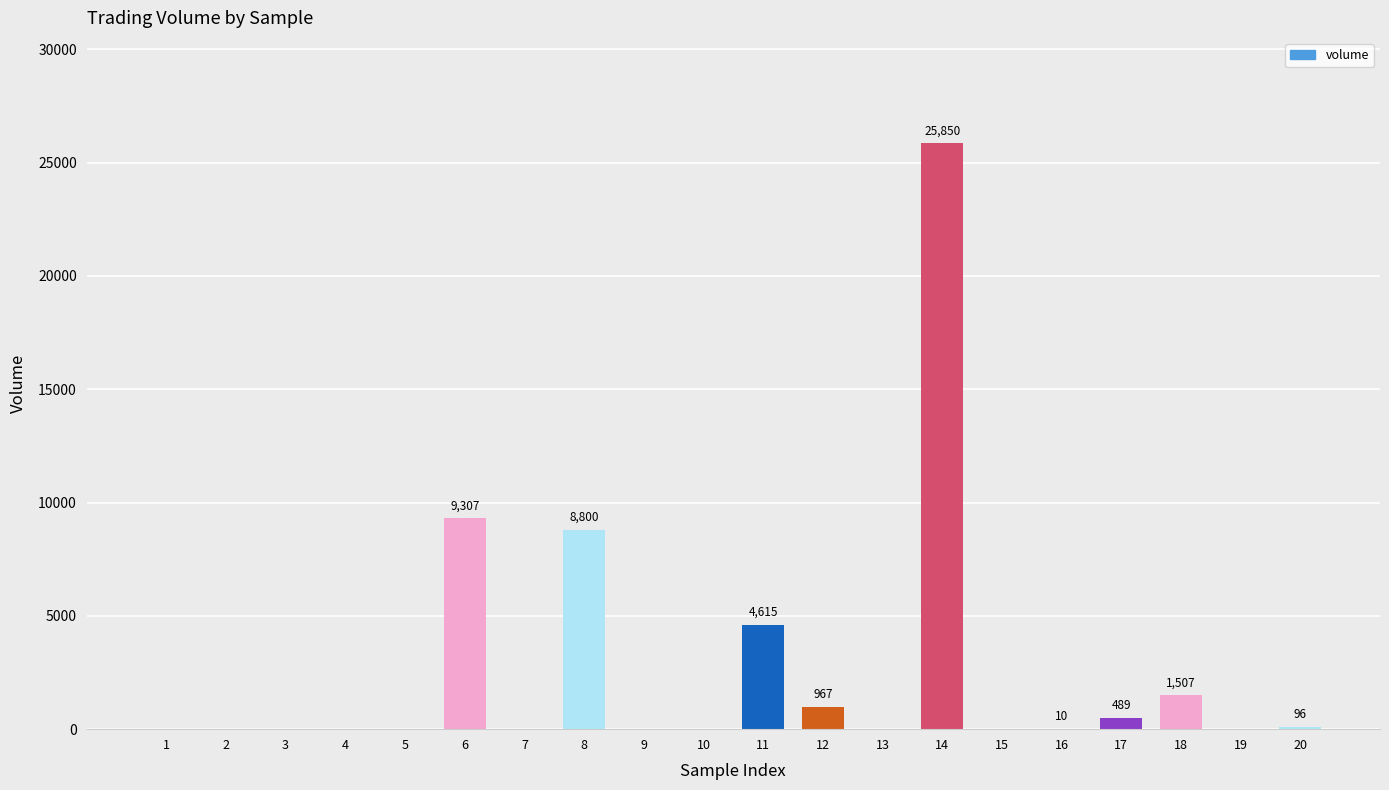

What is the sum of all values?

51641.4